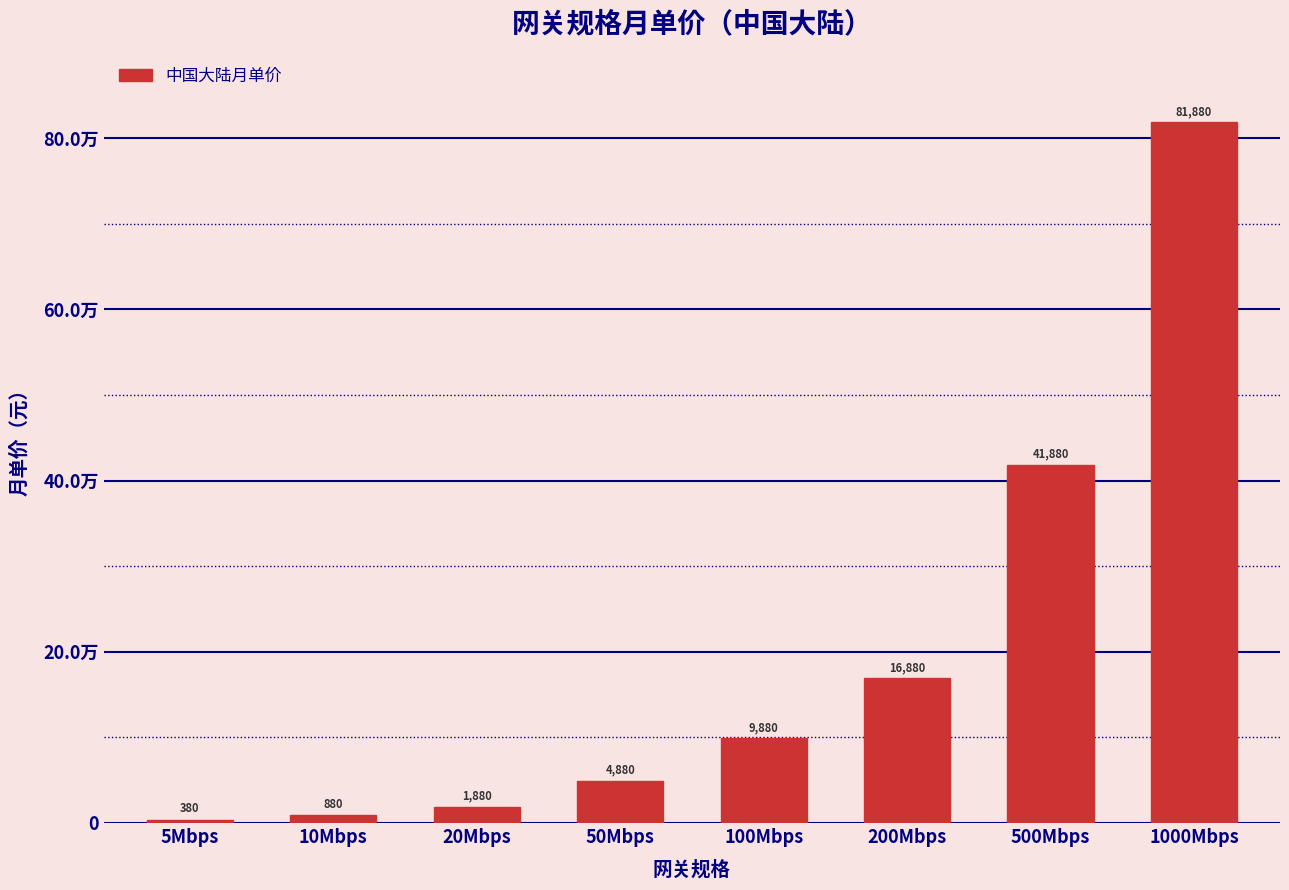

Which has a higher value, 50Mbps or 200Mbps?

200Mbps